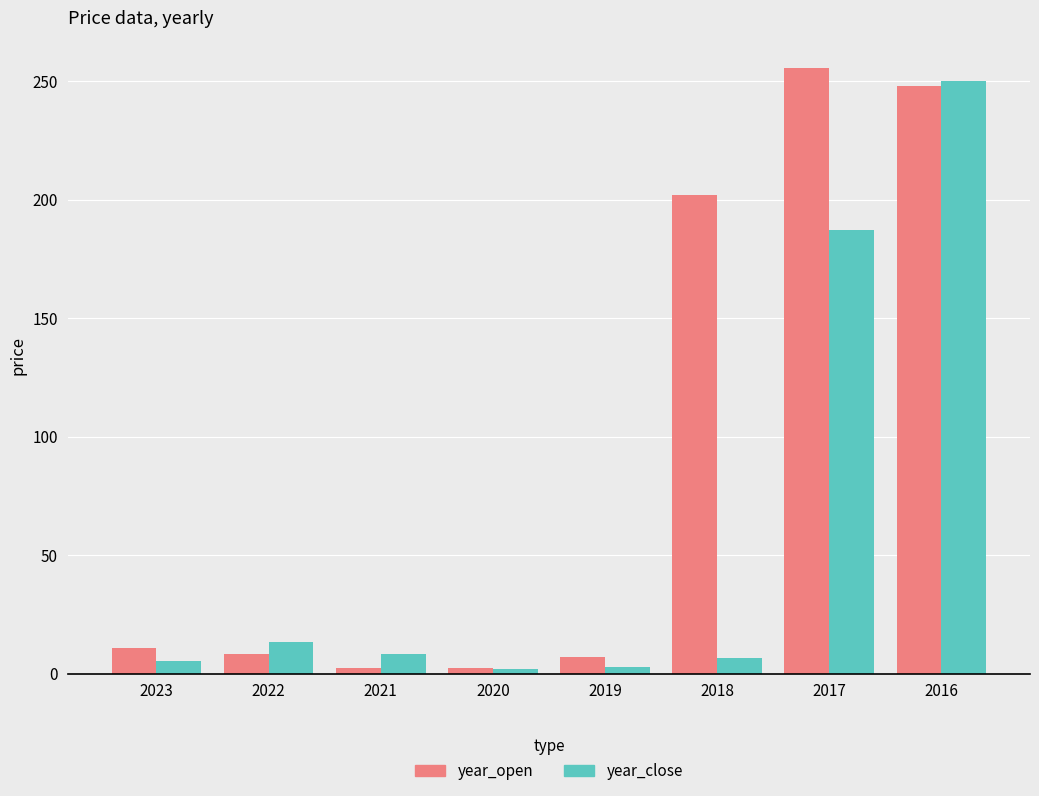

What is the total value across all series at 2019?

9.9